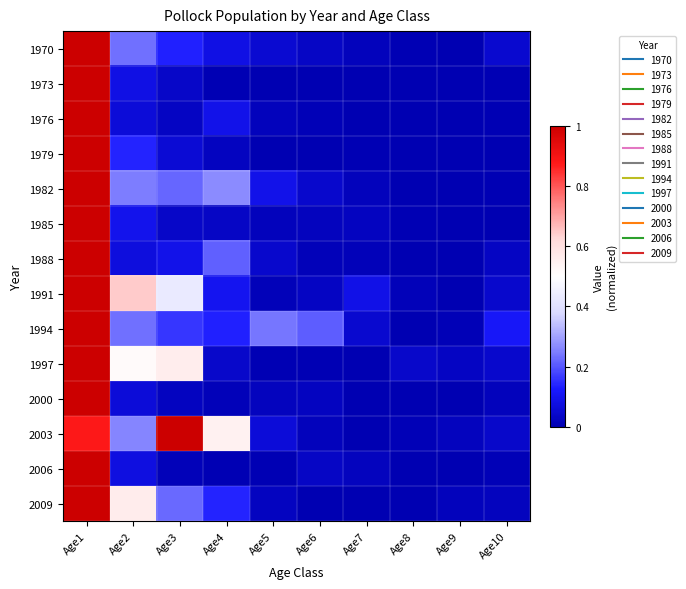

Rank the series by their maximum value, from highest to lowest.

1970, 1973, 1976, 1979, 1982, 1985, 1988, 1991, 1994, 1997, 2000, 2003, 2006, 2009